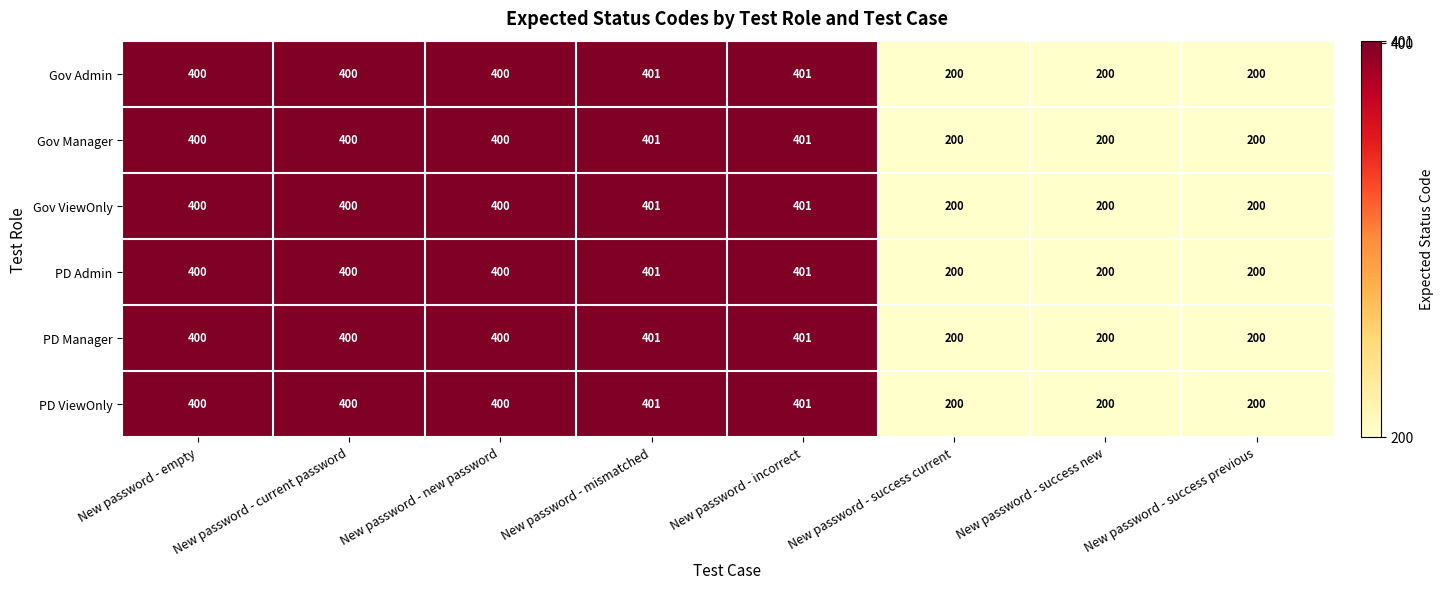

What is the average value of the PD Admin series?

325